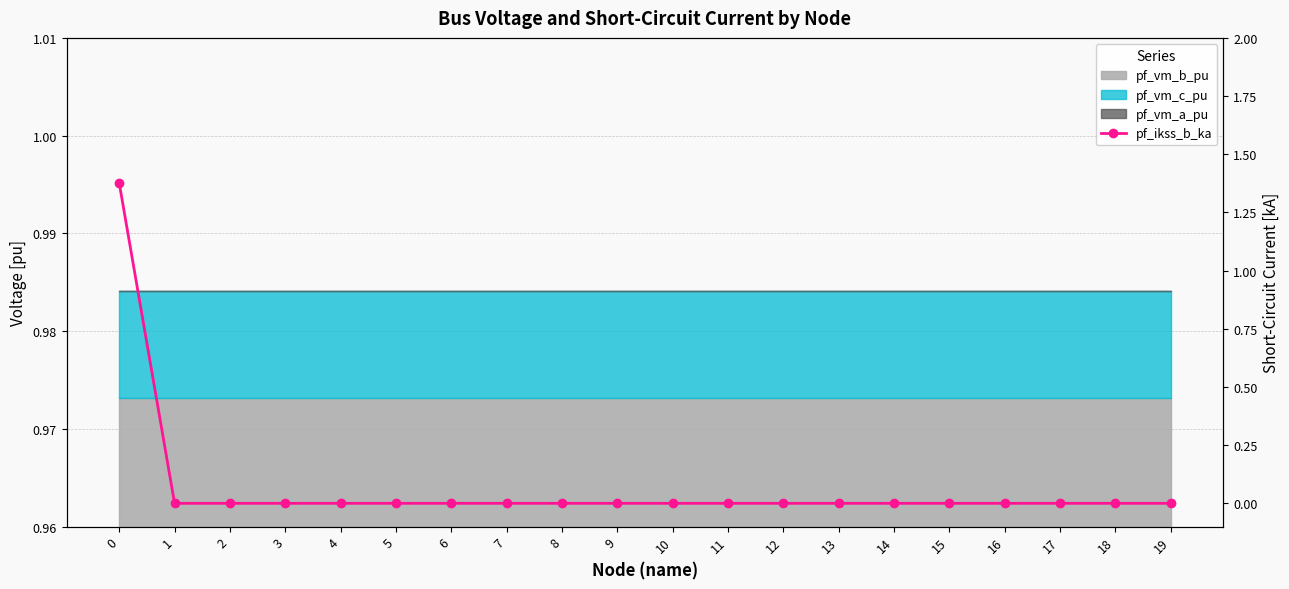

At which label is the value closest to 0?

1